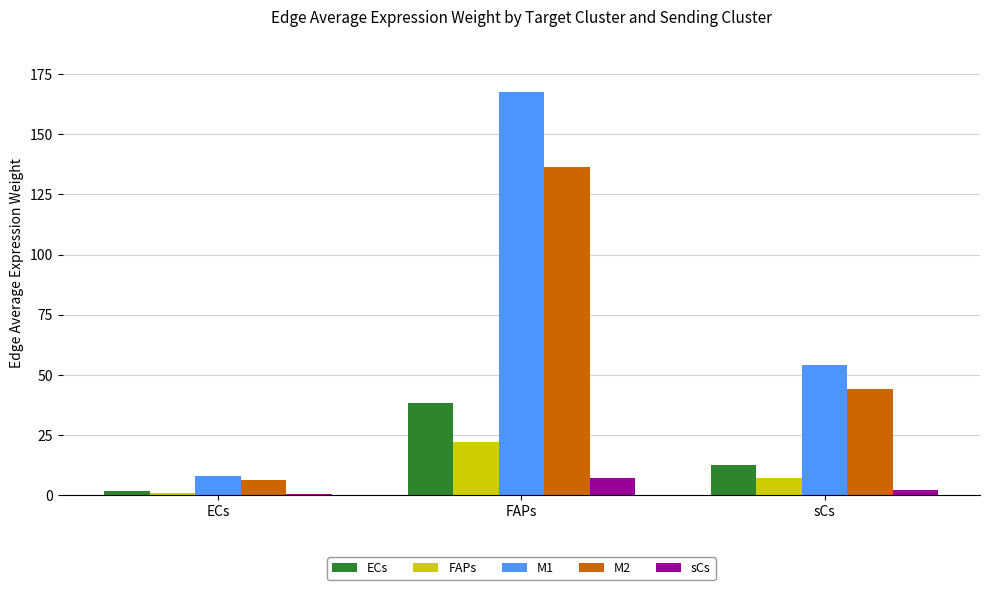

What is the total value across all series at sCs?

120.2